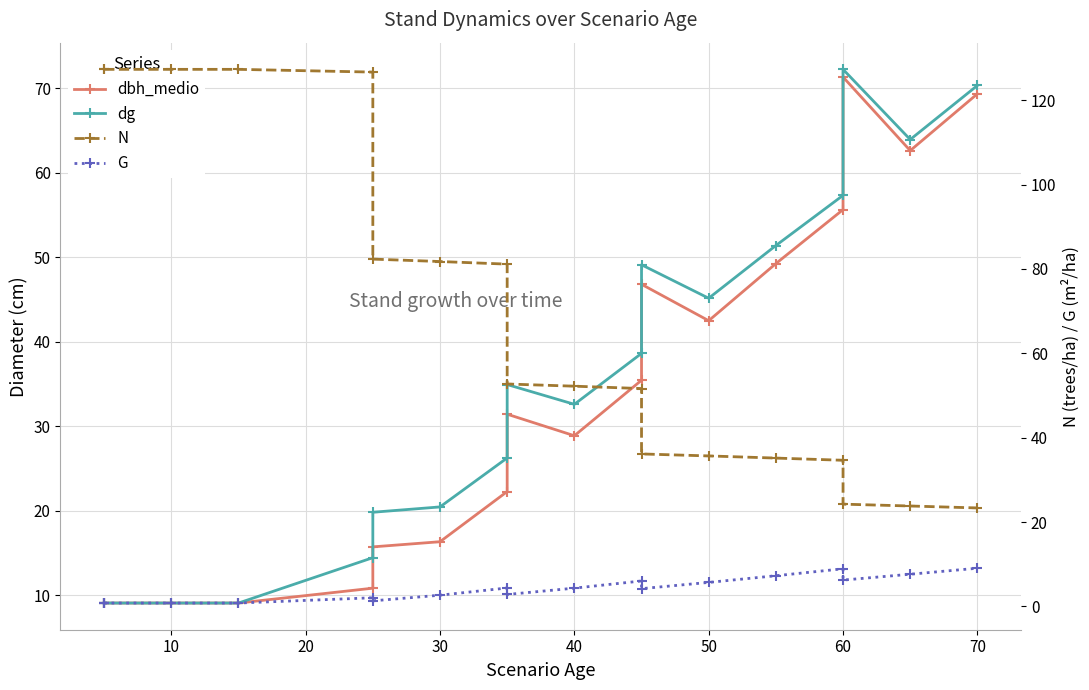

Which series has the largest total across all categories?

N